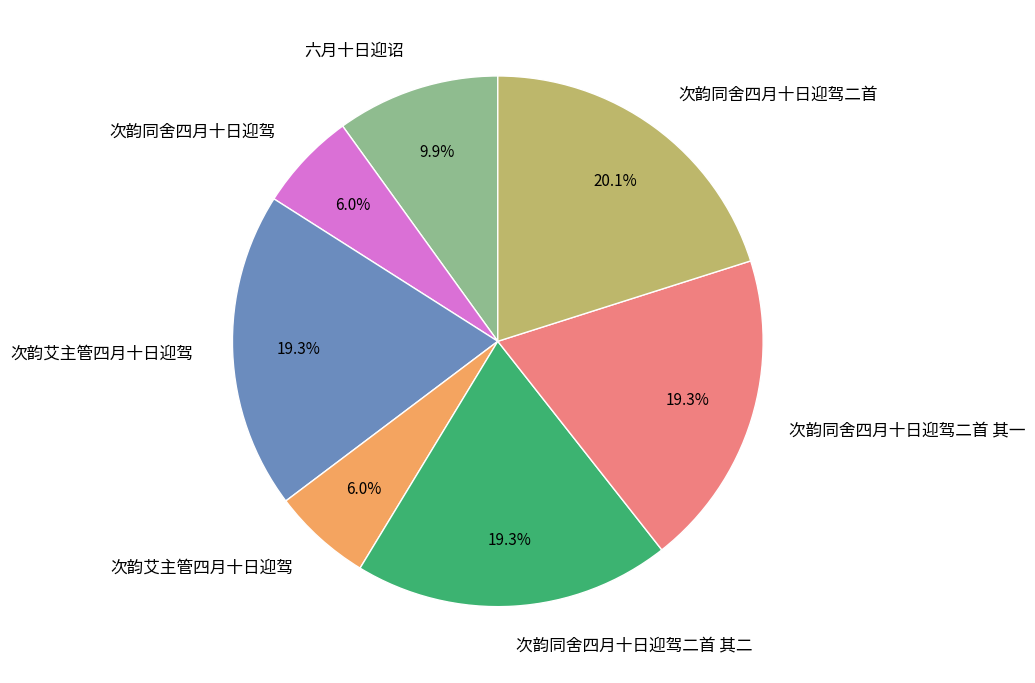

Is there a majority slice in this chart?

No